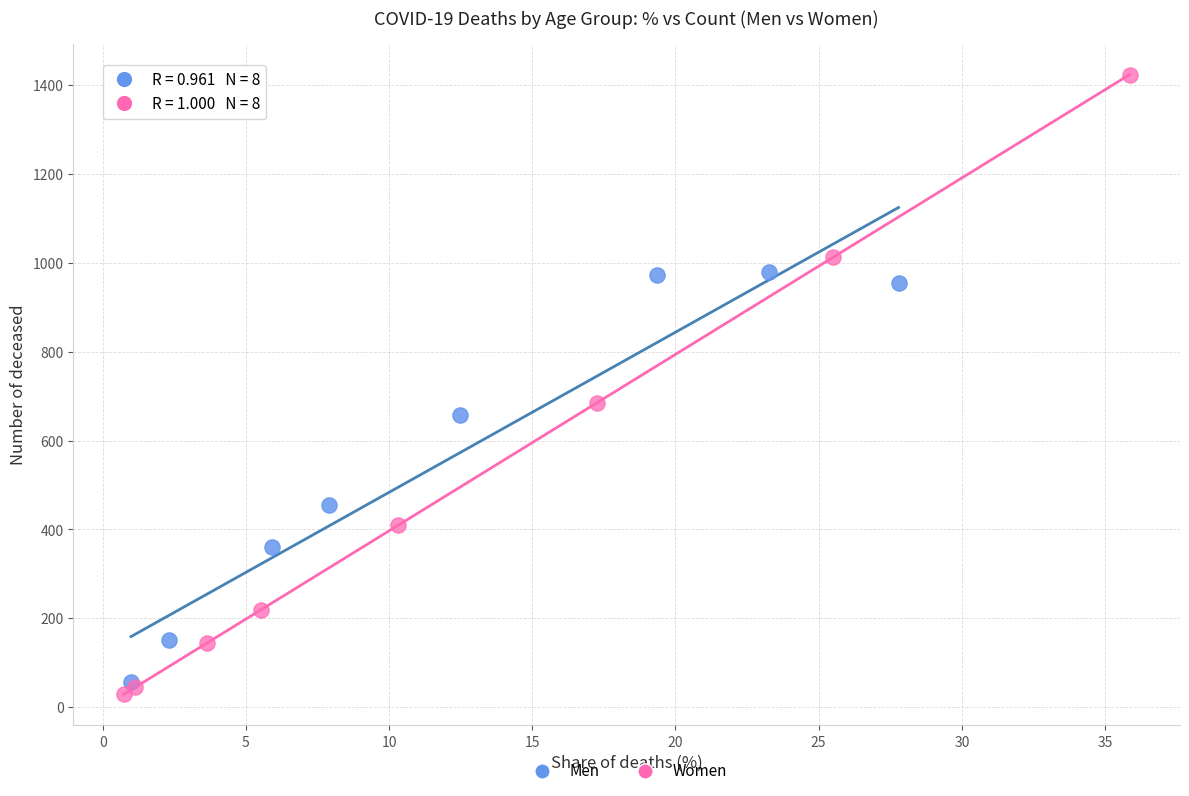

Which series has the largest Y range (max minus min)?

Women